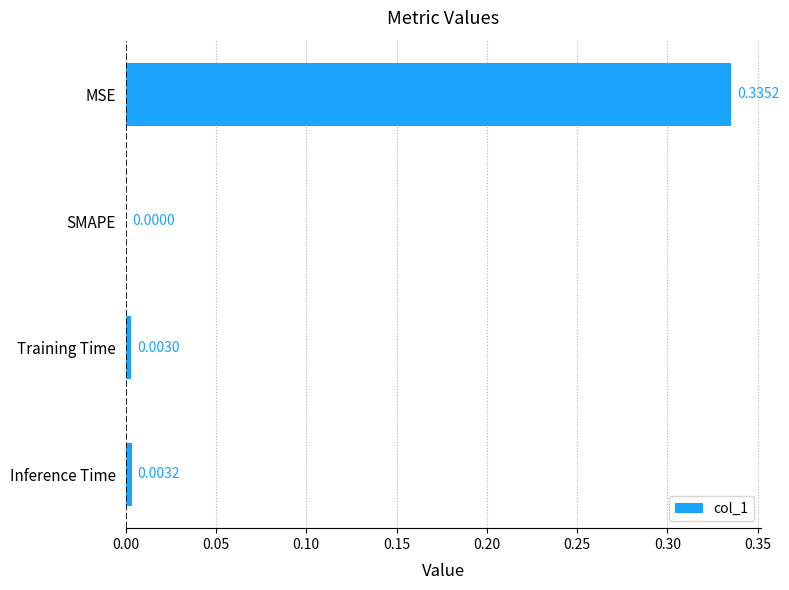

Between MSE and Training Time, which is larger?

MSE